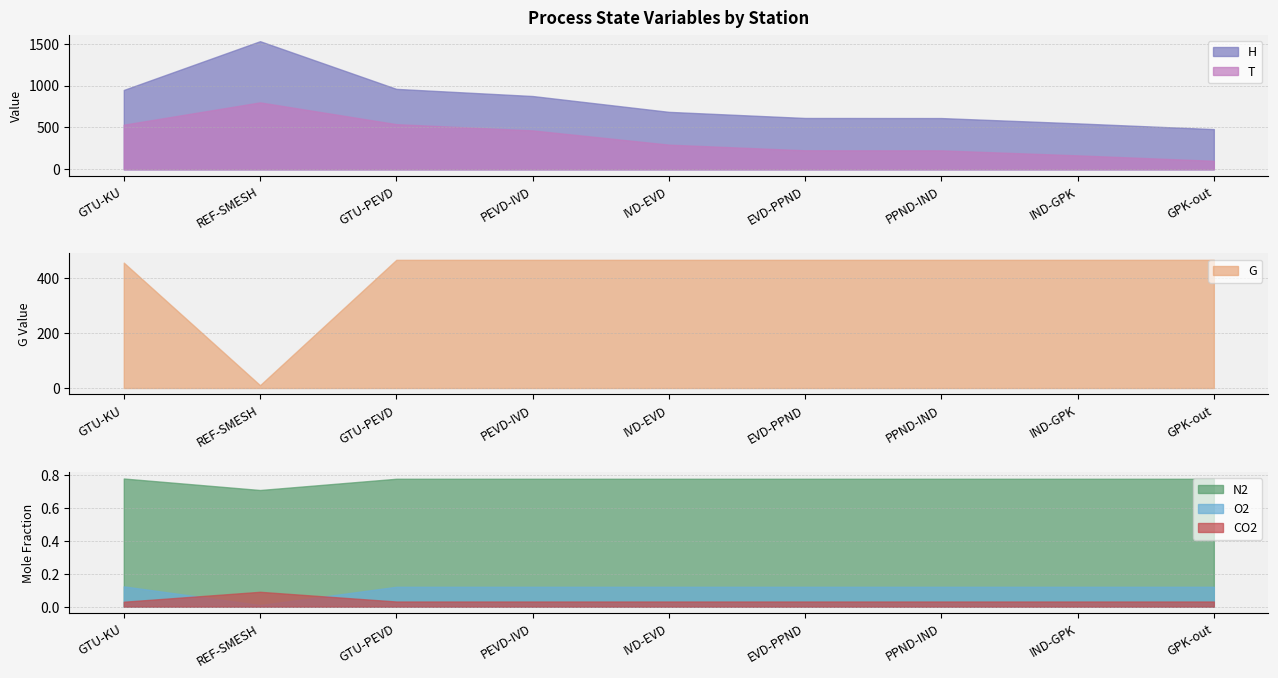

Rank the series by their maximum value, from highest to lowest.

H, T, G, N2, O2, CO2